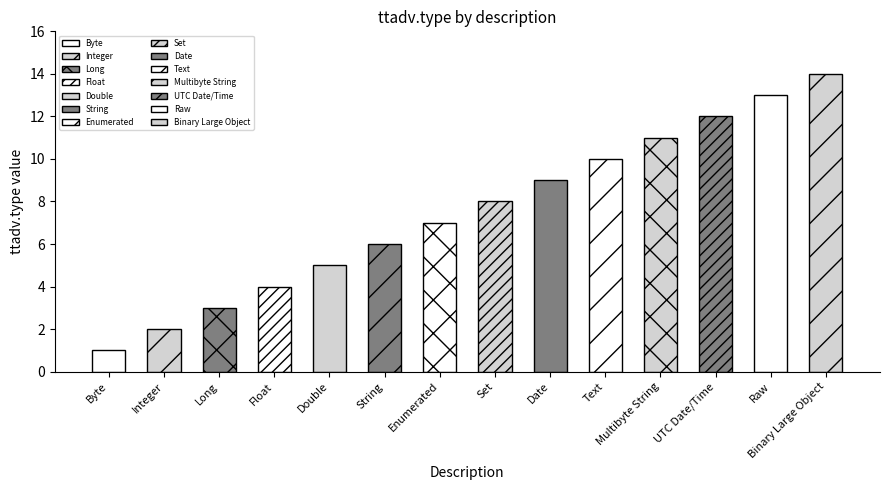

What is the difference between the second highest and minimum values?

12